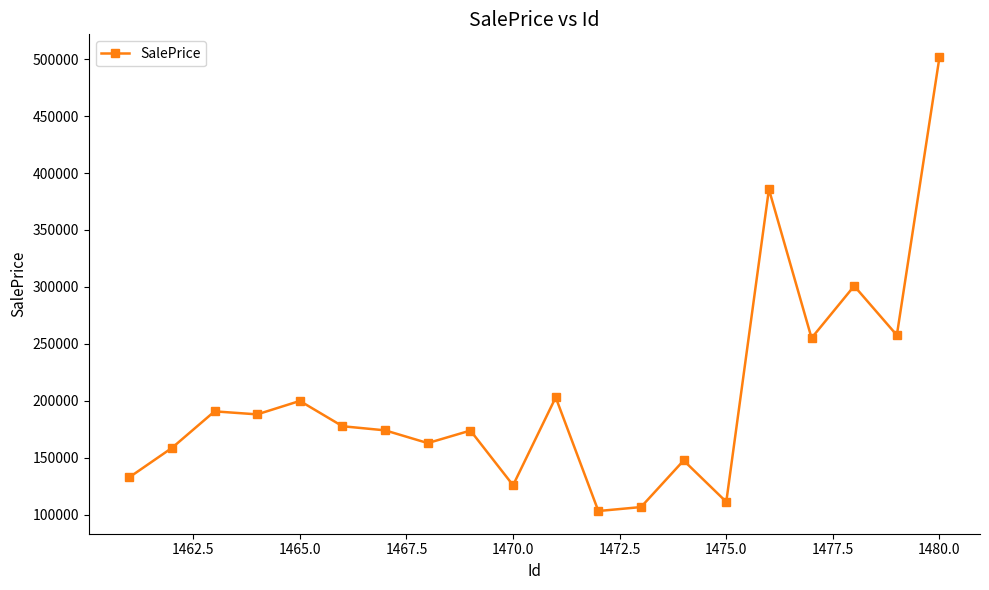

What is the maximum value shown in the chart?

501833.2